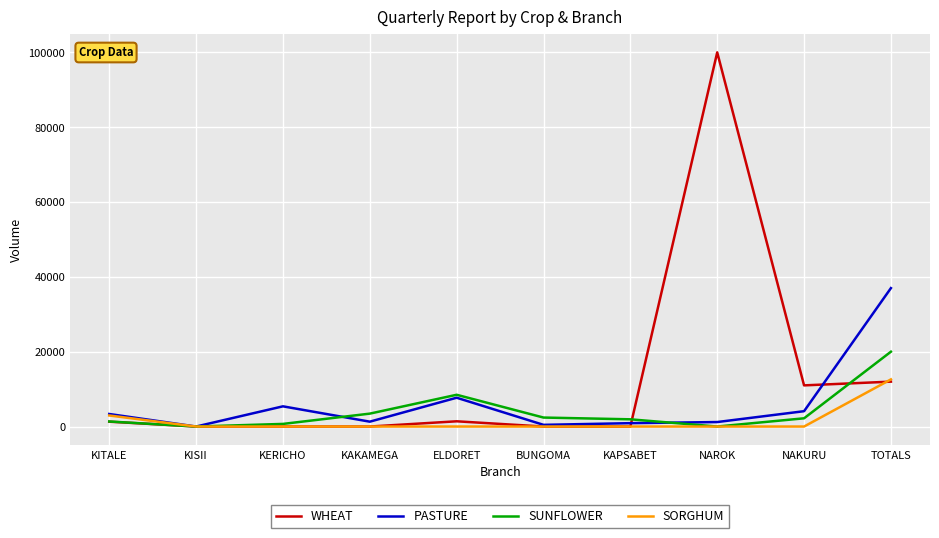

At how many categories does at least one series exceed 47349?

1